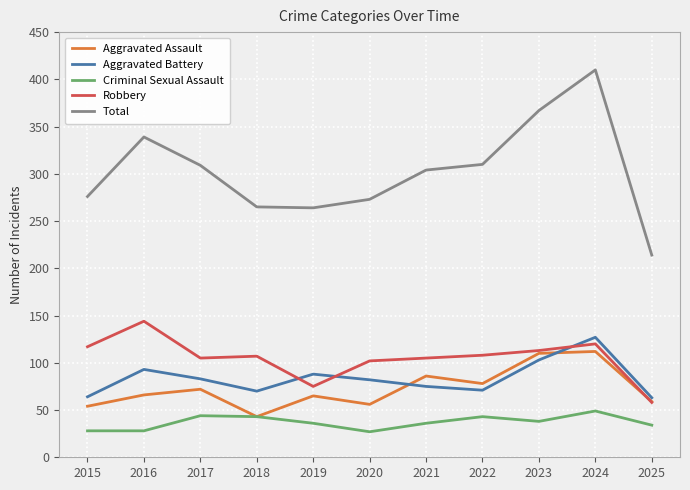

Which series changed the most between 2017 and 2024?

Total